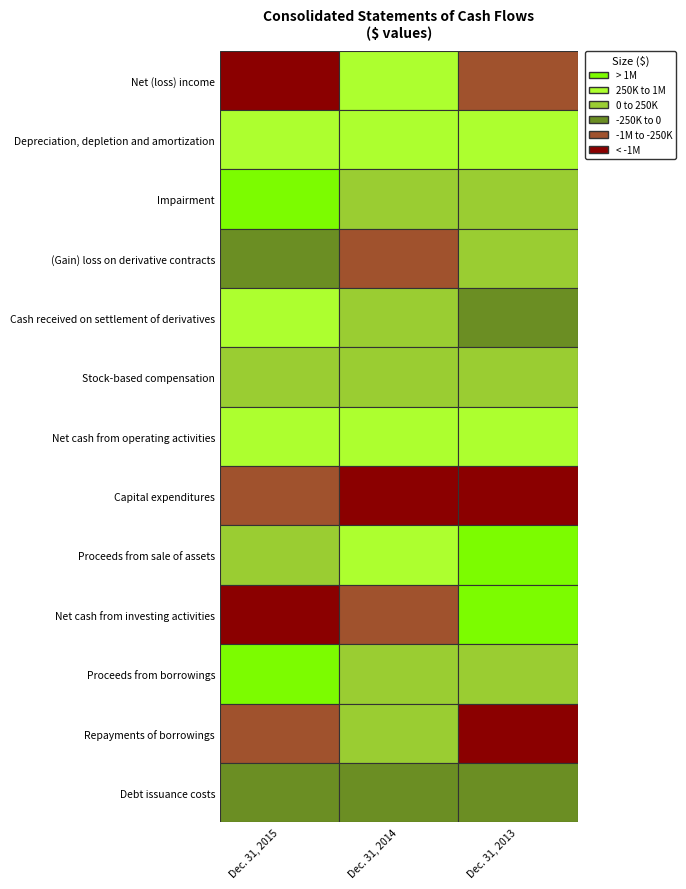

What is the average value of the Net (loss) income series?

-1494544